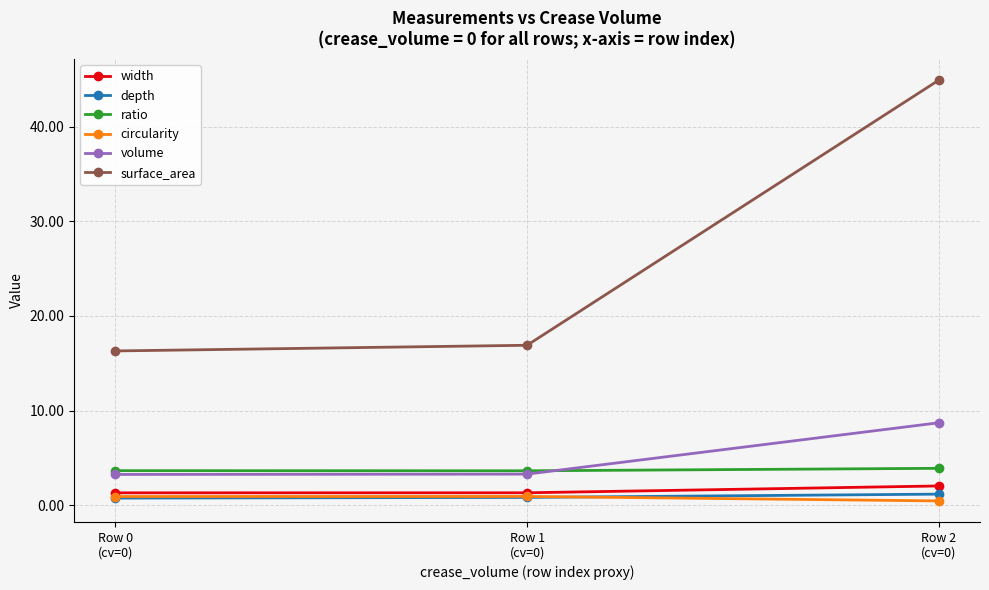

What is the label of the 1st point from the left?

Row 0
(cv=0)